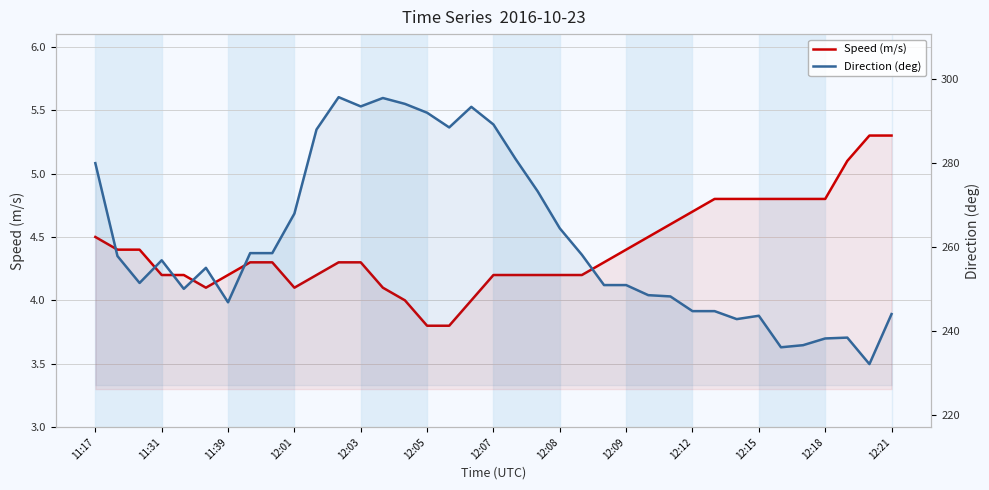

Which series changed the most between 11:39 and 12:15?

Direction (deg)